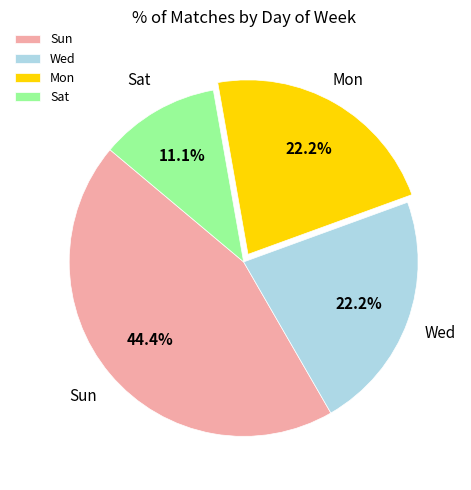

To the nearest percent, what percentage of the pie is Sun?

44%